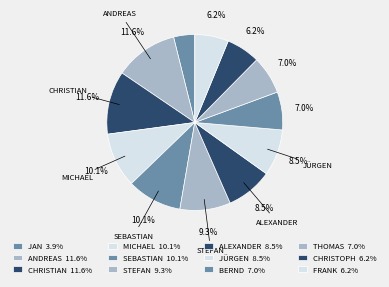

Rank the categories by value from highest to lowest.

Andreas, Christian, Michael, Sebastian, Stefan, Alexander, Jürgen, Bernd, Thomas, Christoph, Frank, Jan